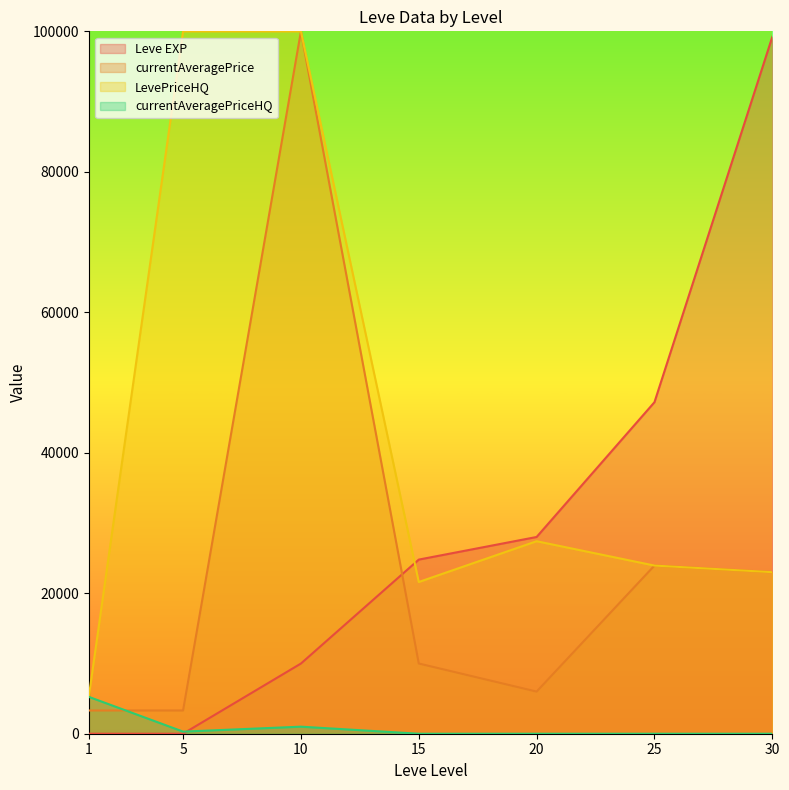

Which series ends up on top after the final intersection of currentAveragePriceHQ and Leve EXP?

Leve EXP